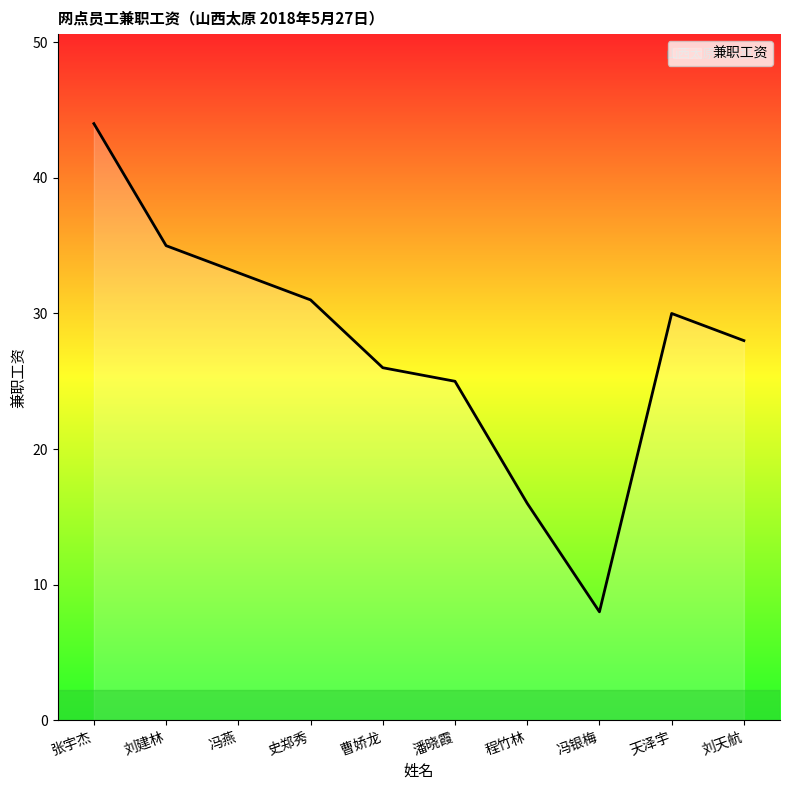

What is the difference between the second highest and second lowest values?

19